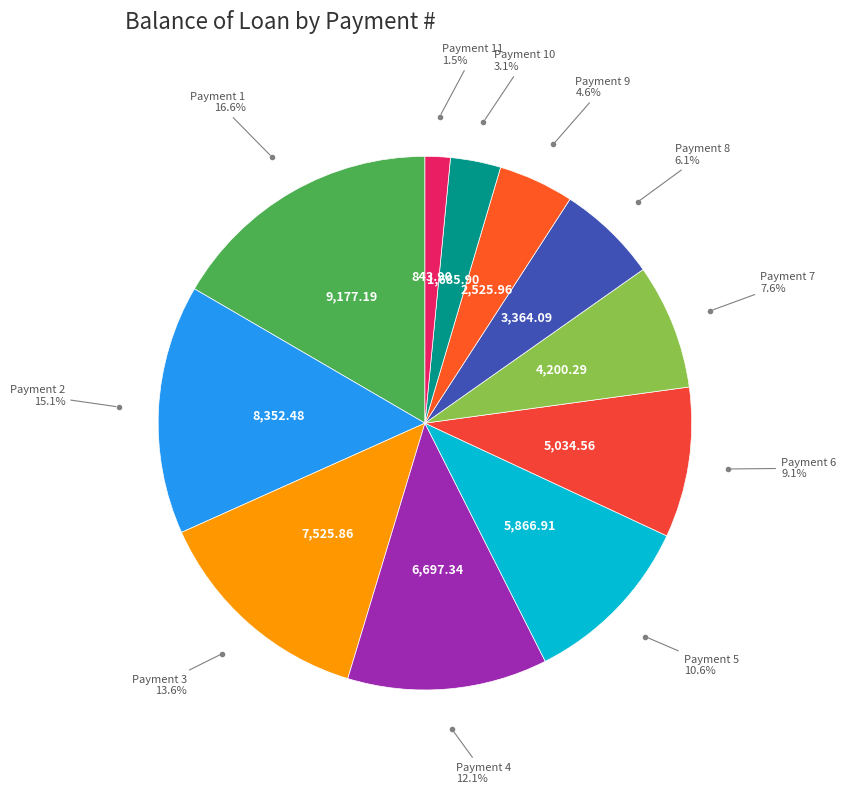

Combined, do Payment 7 and Payment 4 account for over 50%?

No